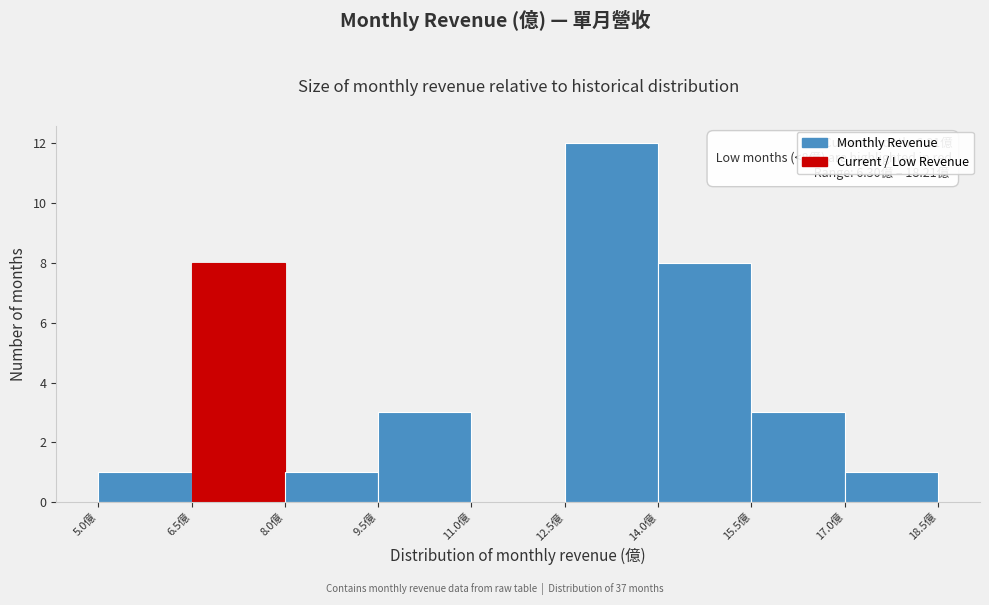

Which range on the x-axis has the tallest bar?

12.5 to 14.0